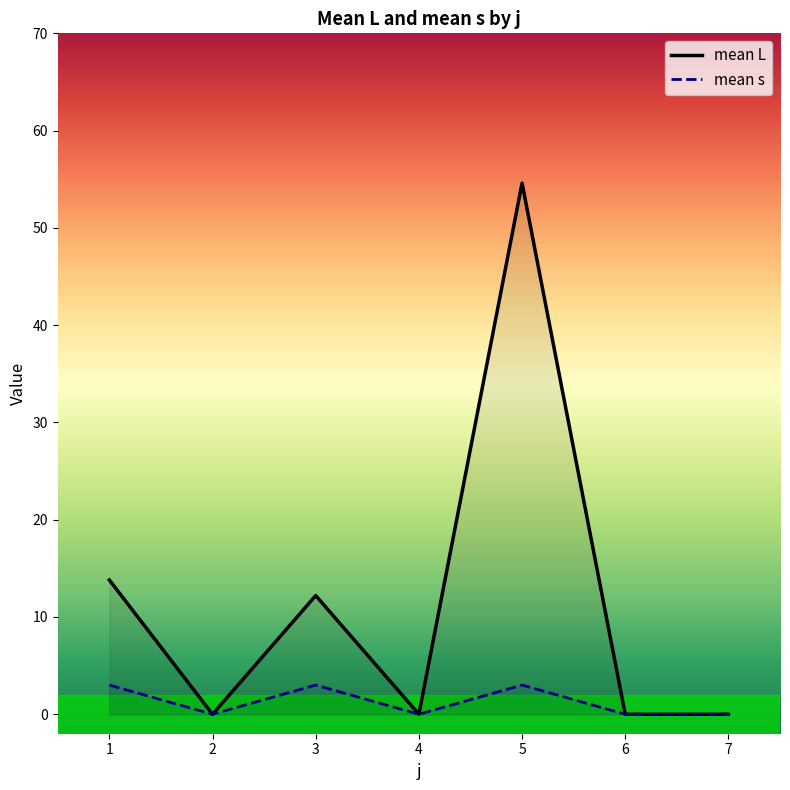

How many data points in mean L are above 0?

3